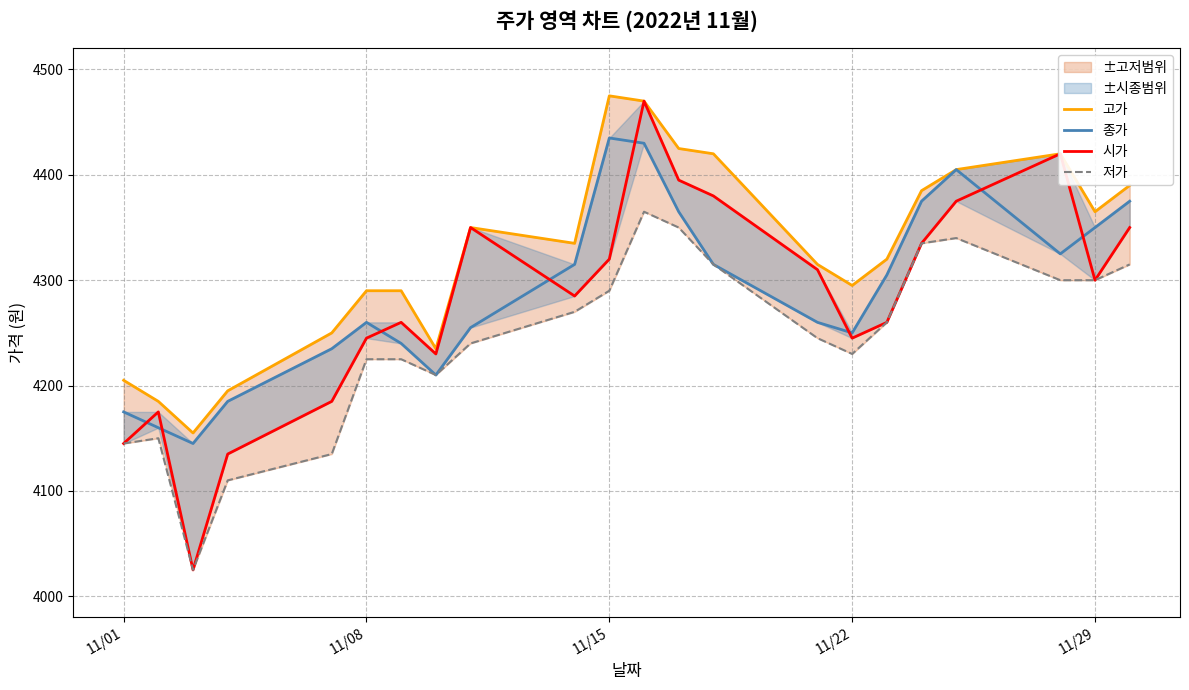

Does the chart have visible grid lines?

Yes